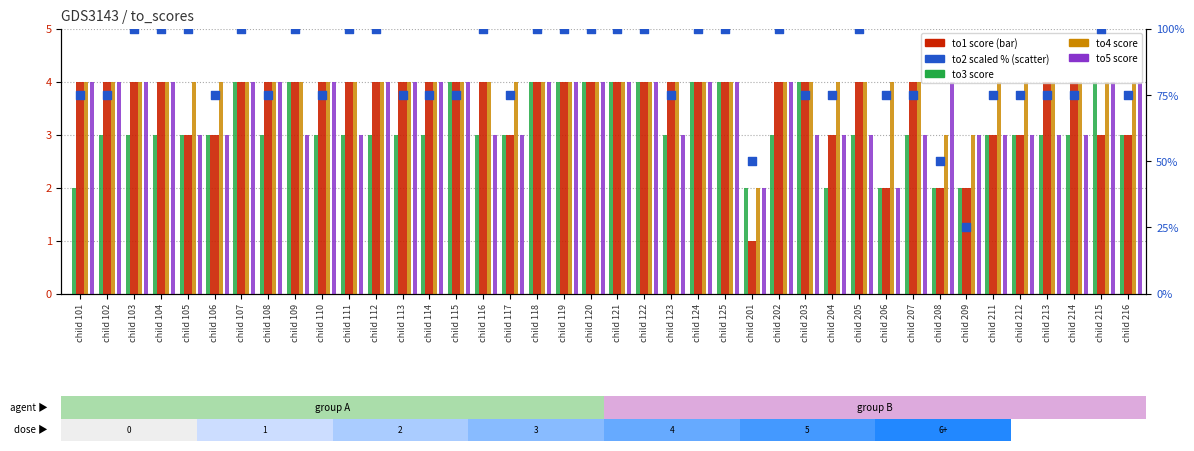

What are all the series names shown in the legend?

to1, to3, to4, to5, to2 (scaled)